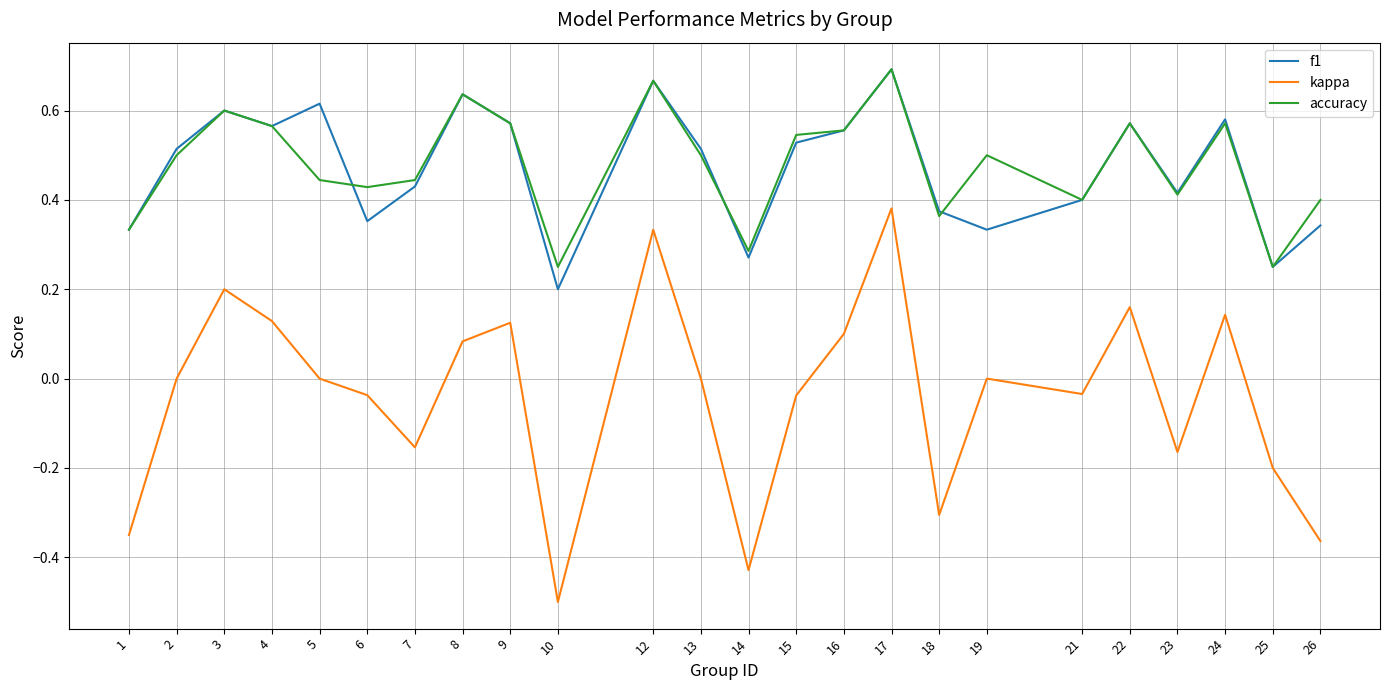

The value of accuracy at 17 is 1.0. True or false?

False